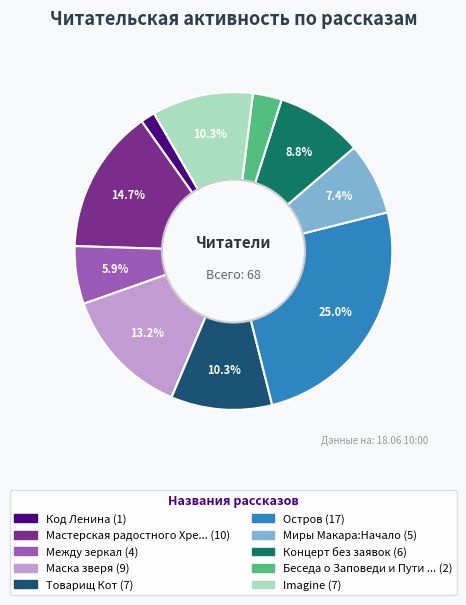

Does any single category account for the majority?

No